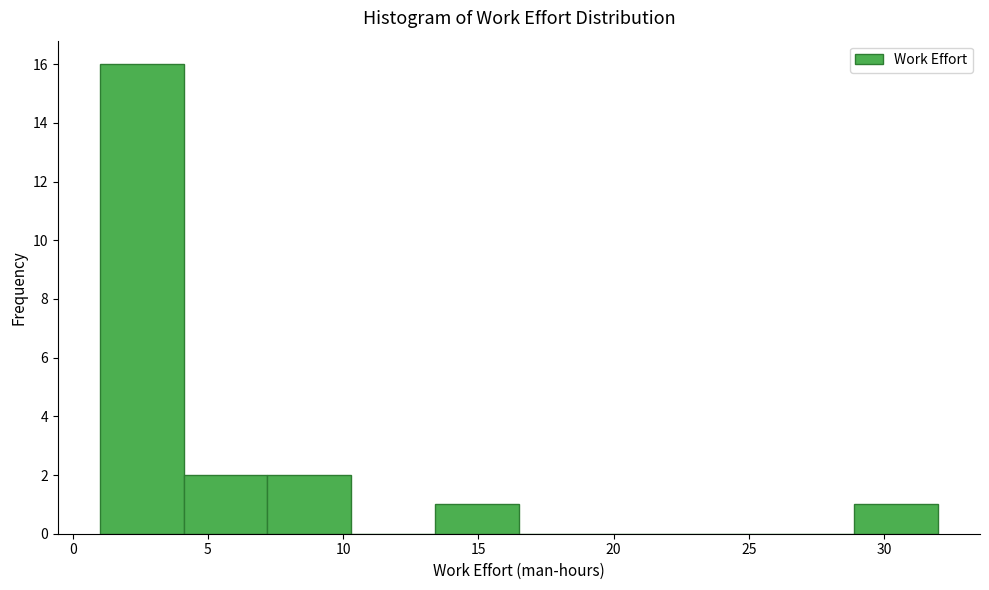

Reading left to right, list every bar in this chart as the range it spans on the x-axis followed by its height. Neither the bar edges nor the heights are printed on the chart, so give them approximately, as read against the axes.

1.0 to 4.1: 16
4.1 to 7.2: 2
7.2 to 10.3: 2
10.3 to 13.4: 0
13.4 to 16.5: 1
16.5 to 19.6: 0
19.6 to 22.7: 0
22.7 to 25.8: 0
25.8 to 28.9: 0
28.9 to 32.0: 1